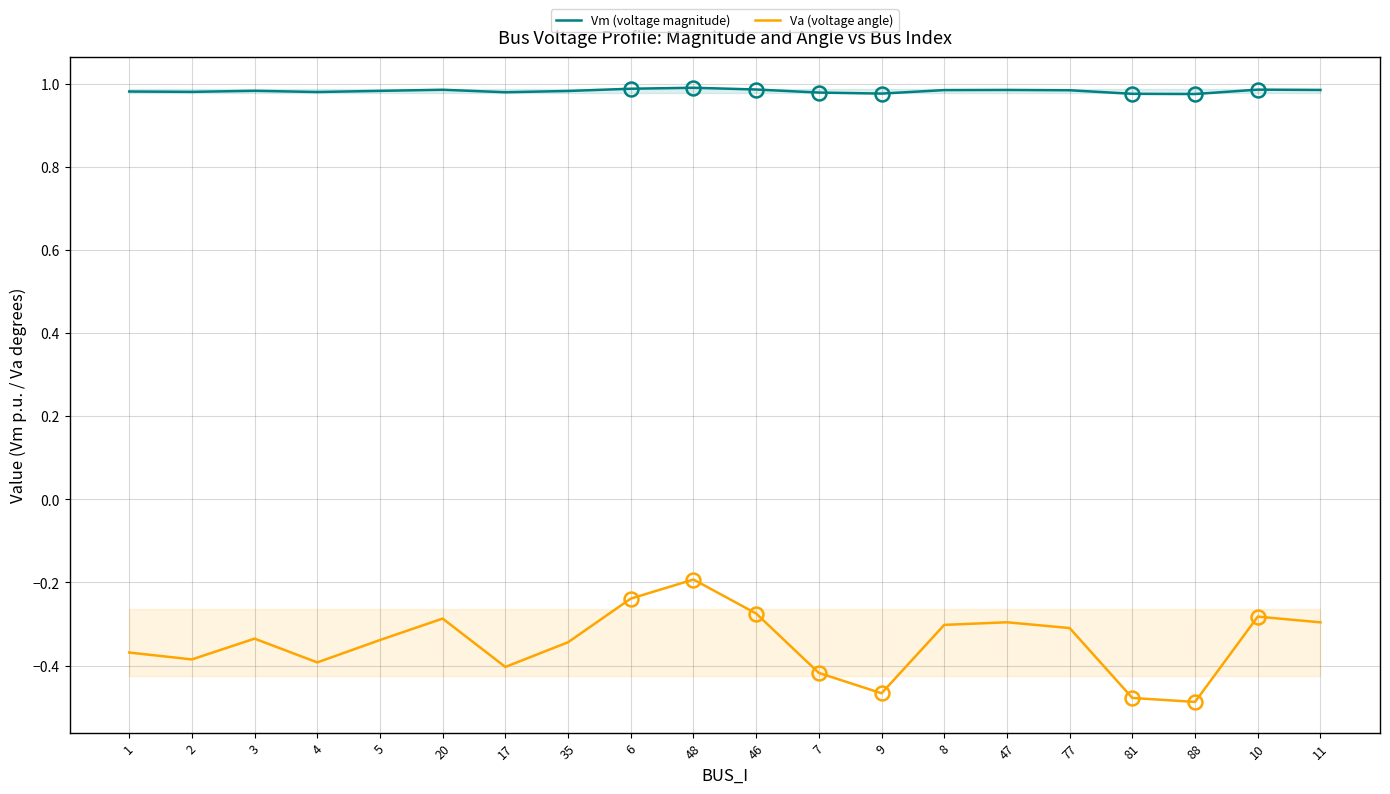

Which category has the lowest value in the Va (voltage angle) series?

88